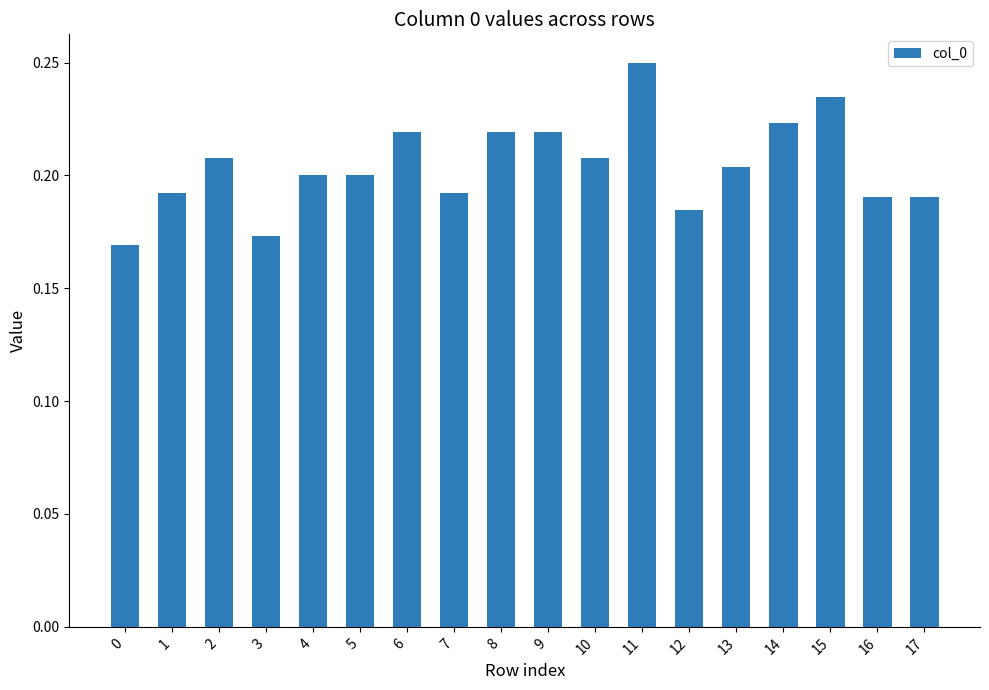

Which has a higher value, 15 or 16?

15